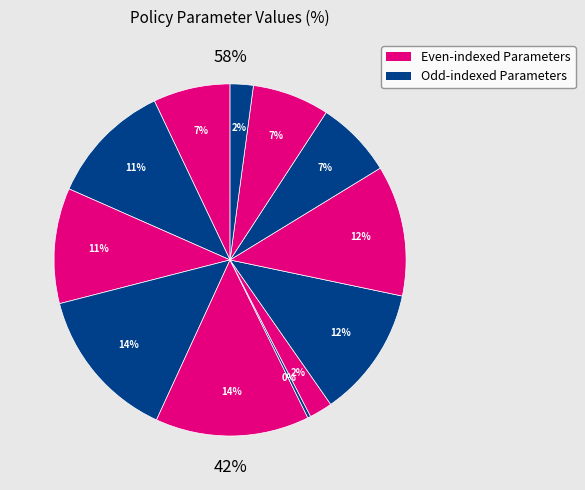

Count the number of slices in the pie.

12